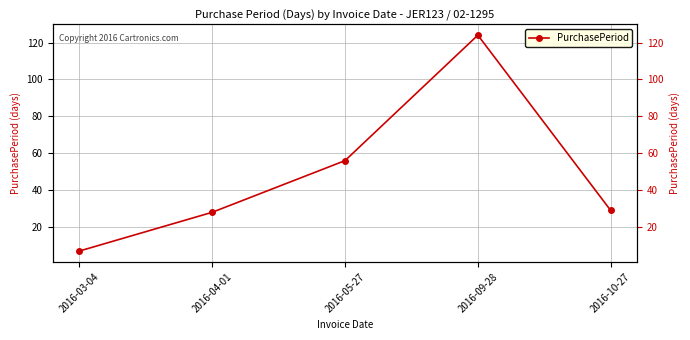

What is the difference between the maximum and minimum values?

117